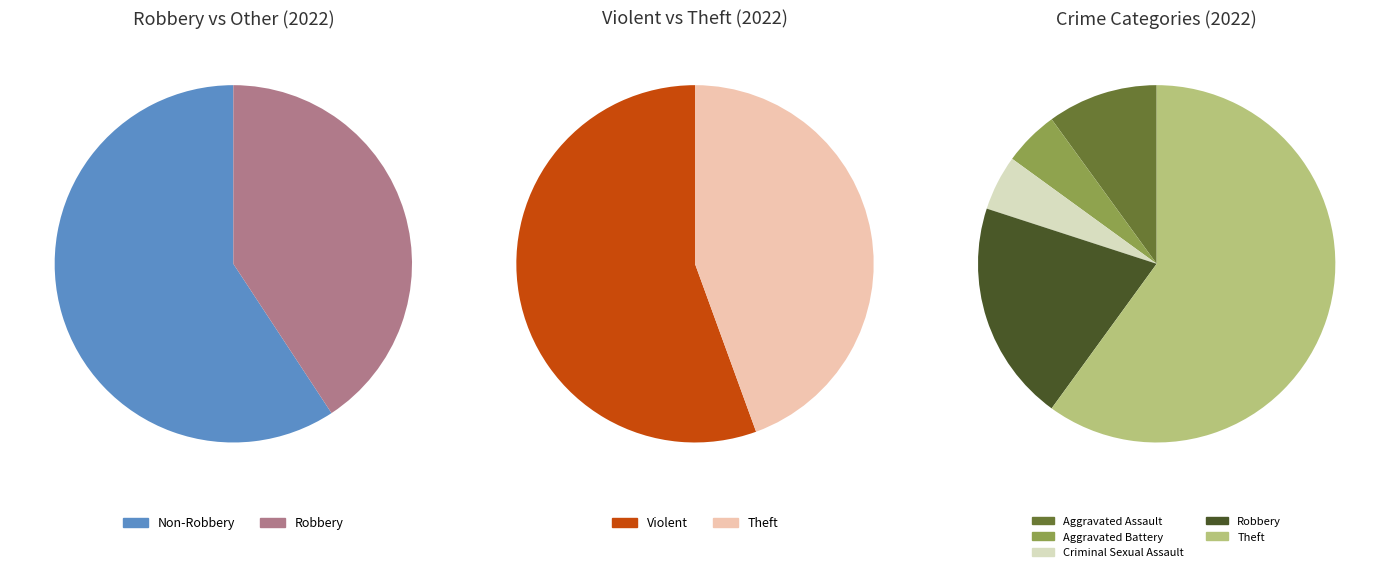

To the nearest percent, what is the difference between the Aggravated Assault and Robbery slice percentages?

10%